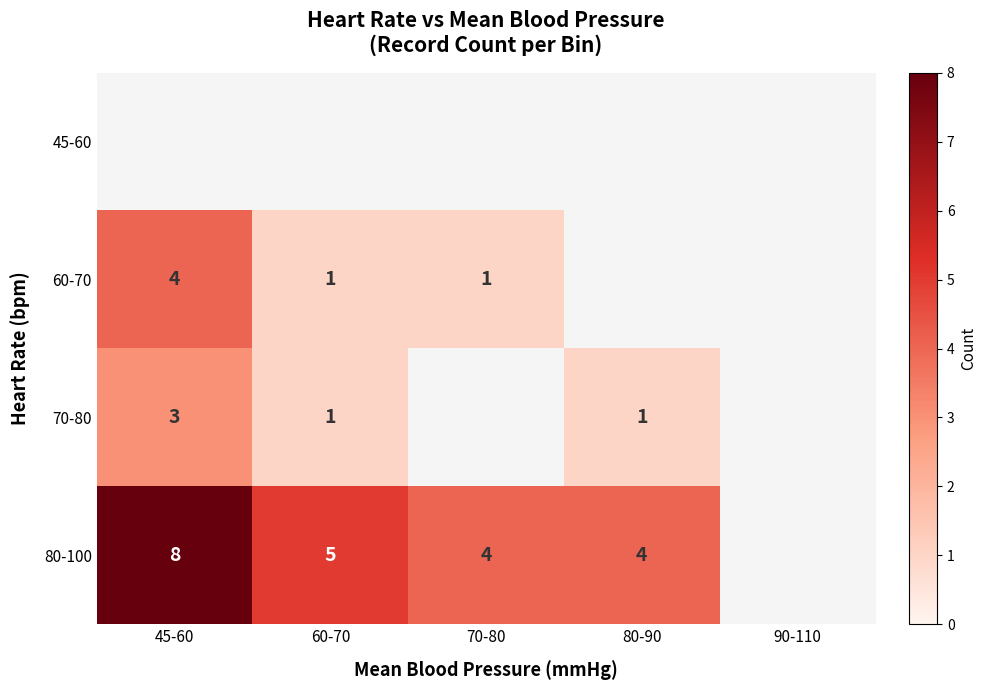

What is the lowest value of the 60-70 series?

1.0